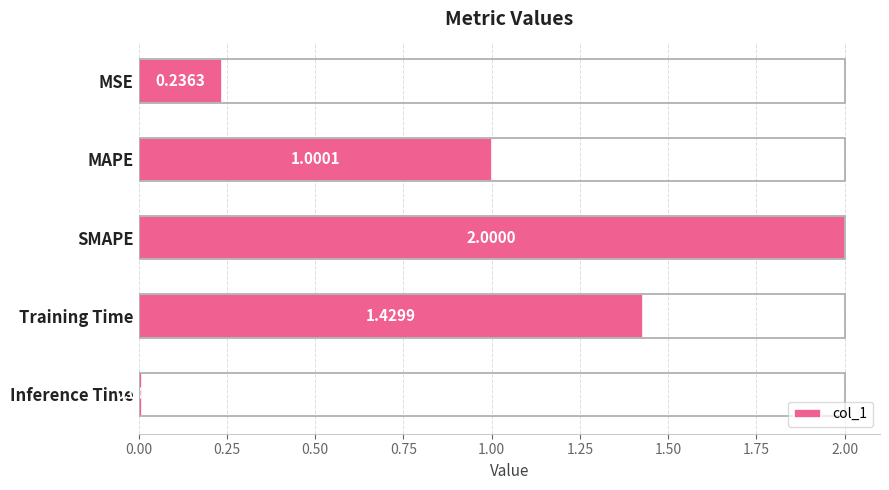

What is the label of the 5th bar from the bottom?

MSE